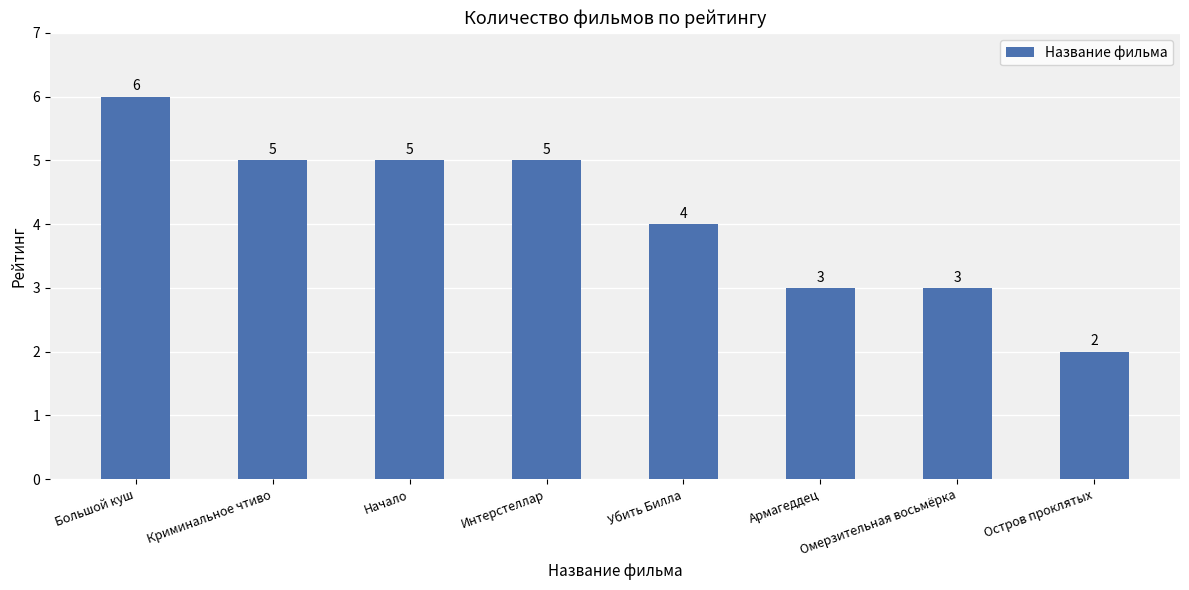

How many series are shown in this chart?

1